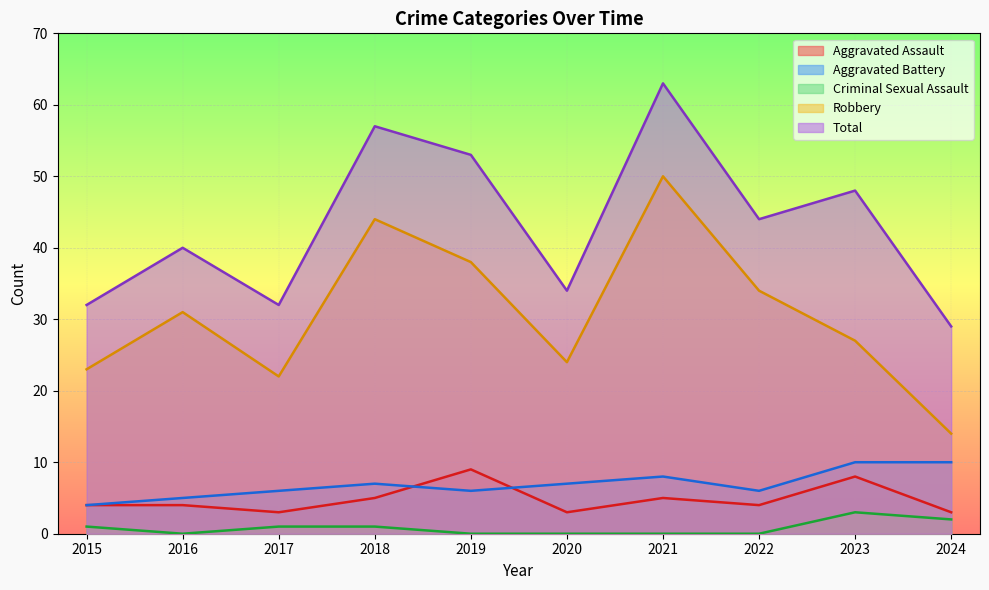

True or false: Aggravated Assault and Criminal Sexual Assault cross at least once.

False